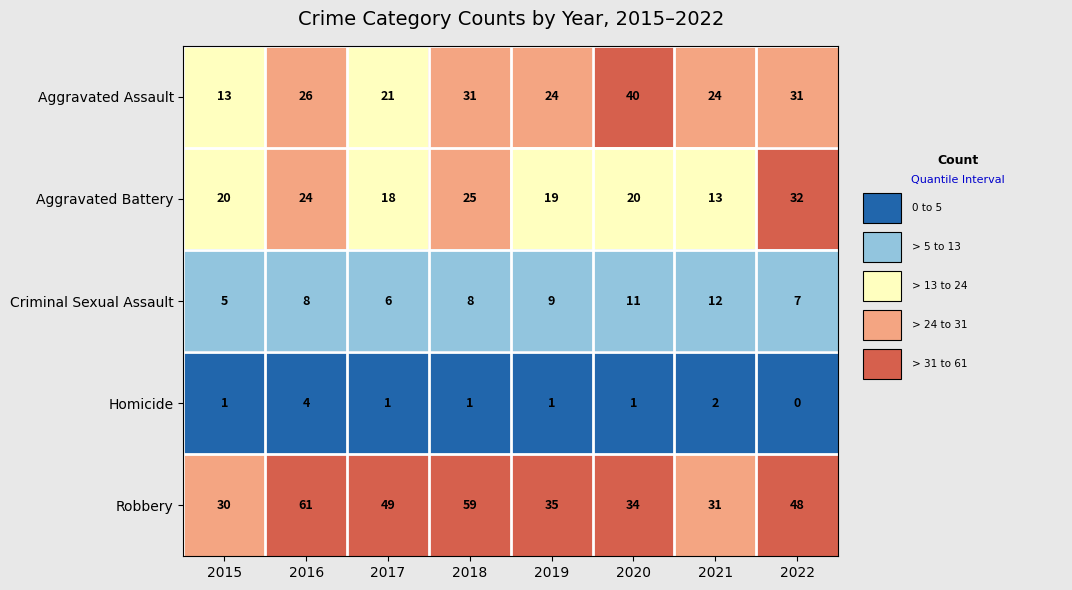

What is the difference between the maximum and minimum values in the Aggravated Battery series?

19